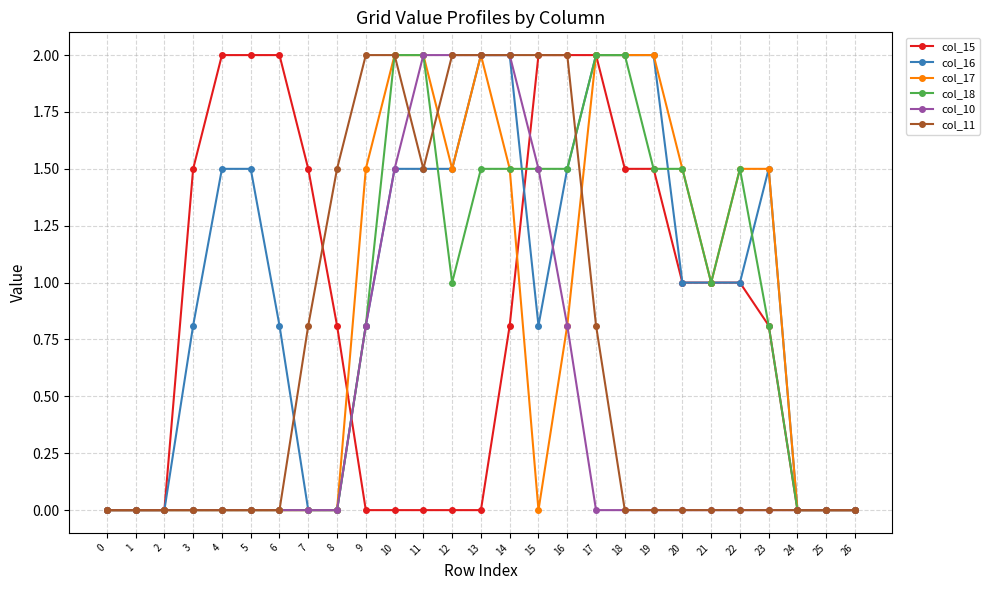

How many categories are shown in the chart?

27